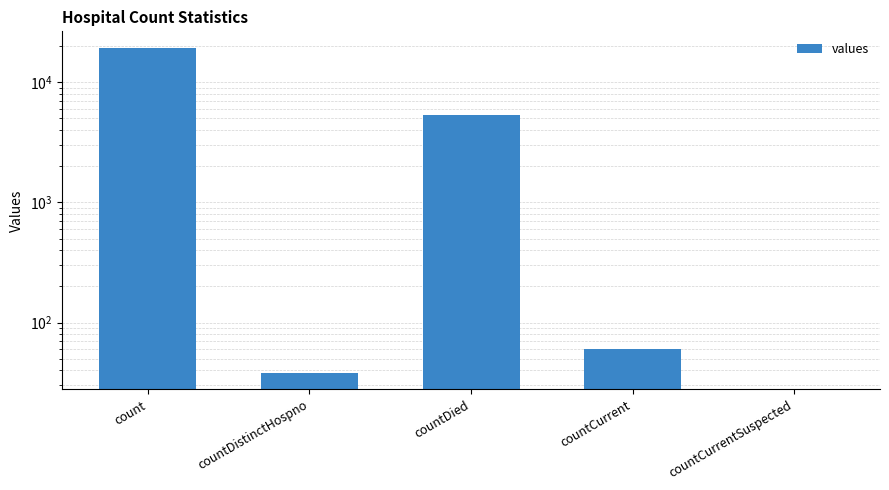

Are the bars horizontal?

No